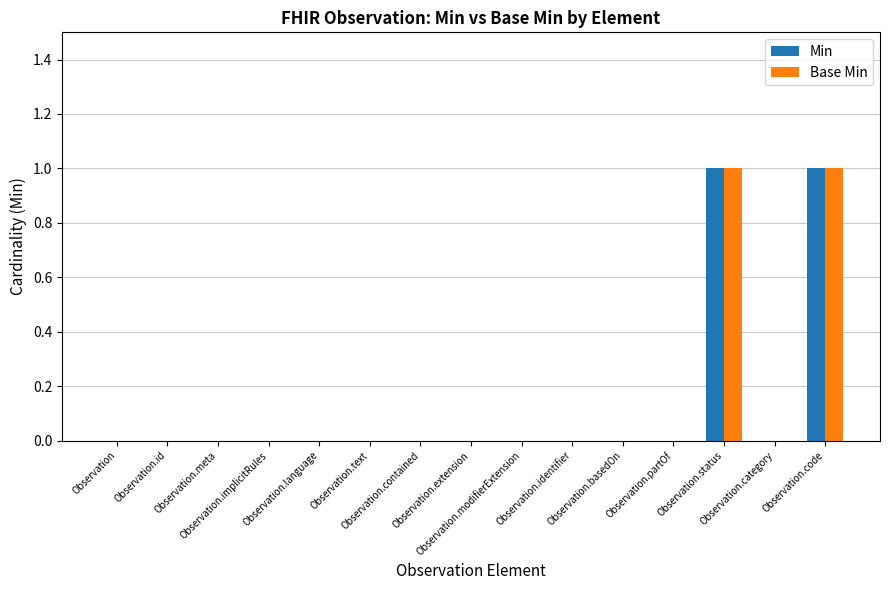

Does the chart contain stacked bars?

No